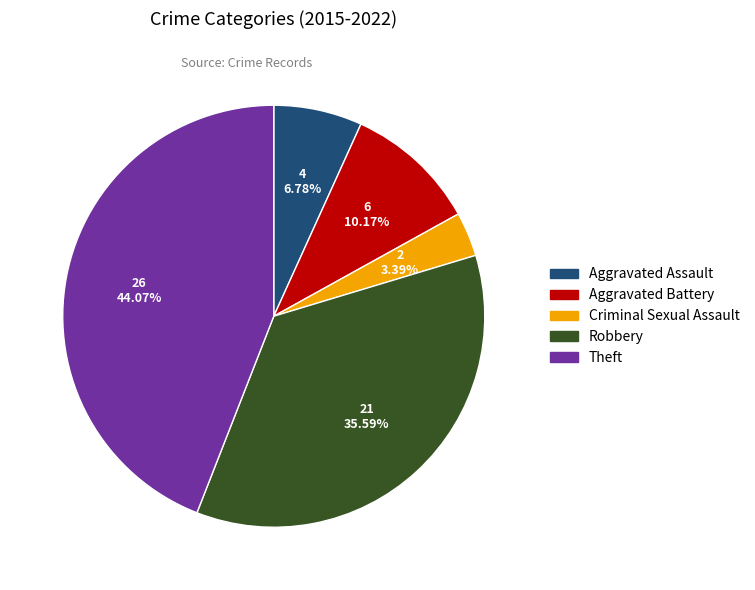

Approximately how many times larger is the value at Aggravated Battery compared to Criminal Sexual Assault?

3.0